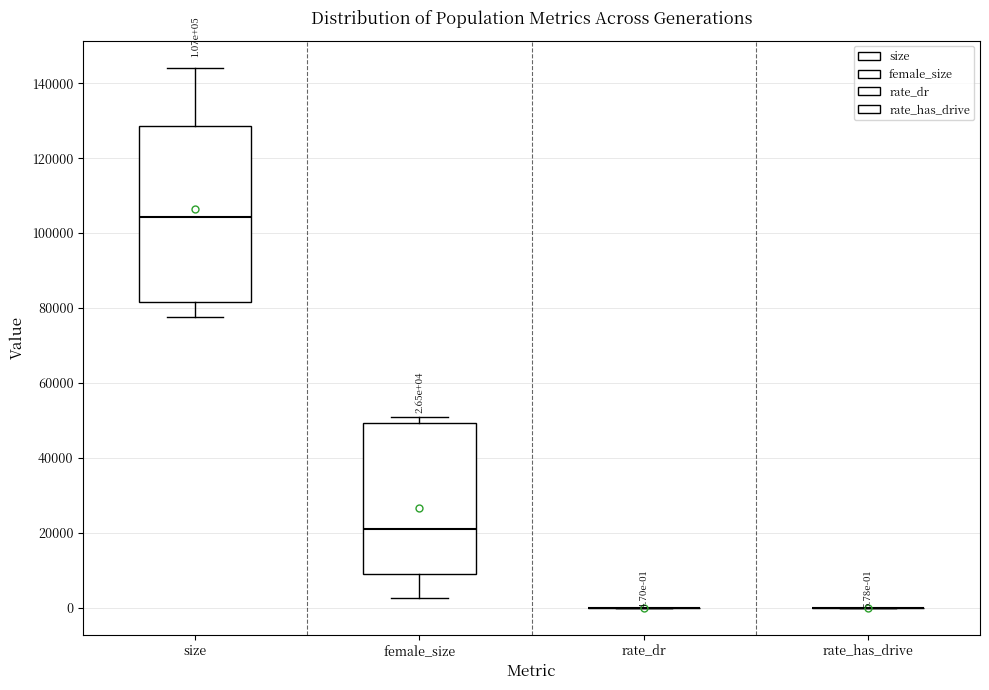

Which box is the tallest, from its lower edge to its upper edge?

size